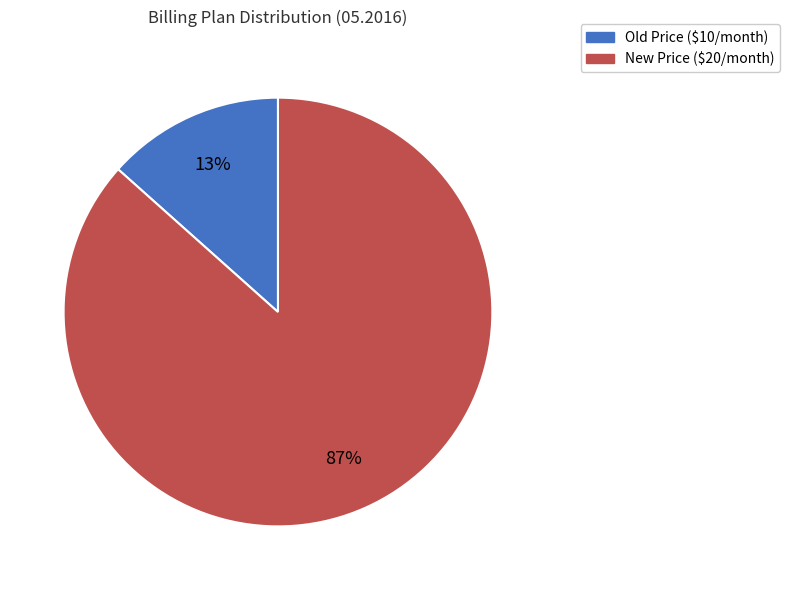

To the nearest percent, what is the average slice percentage?

50%